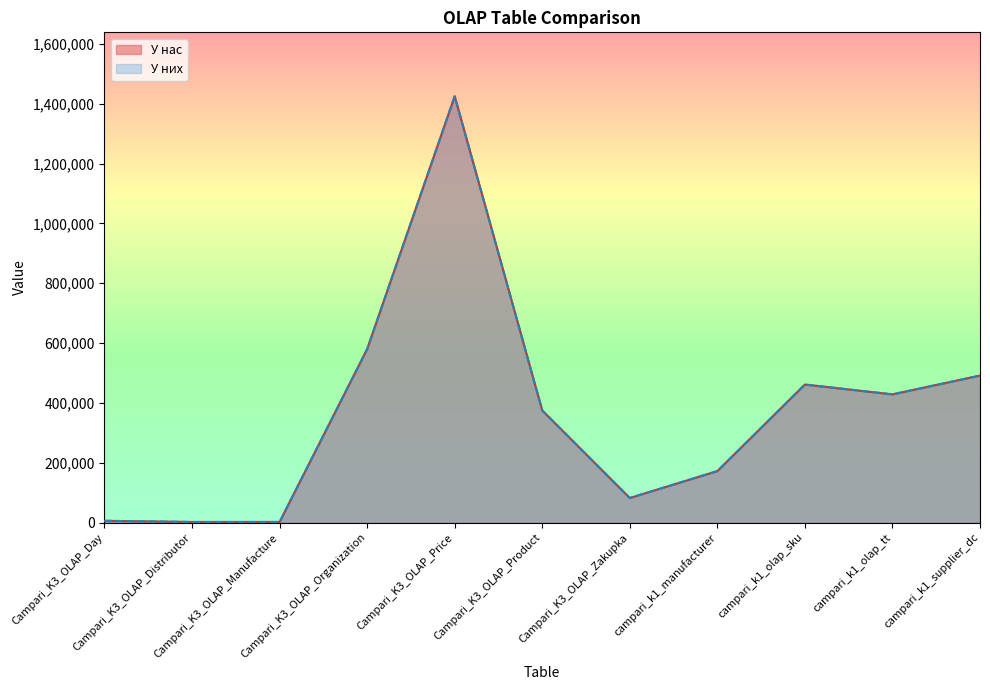

What is the difference between the second highest and second lowest values in the У нас series?

577590